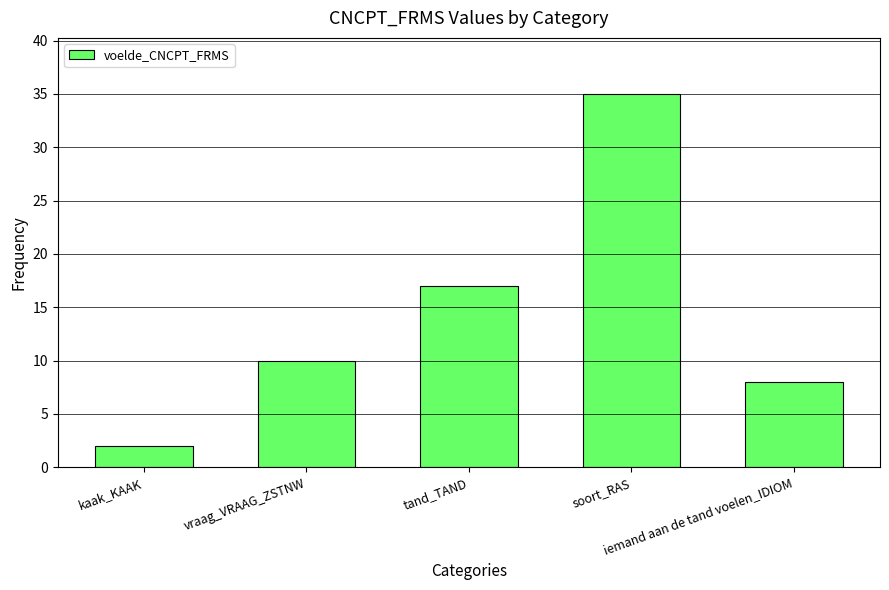

Reading left to right, list all the values displayed in this chart.

2	10	17	35	8